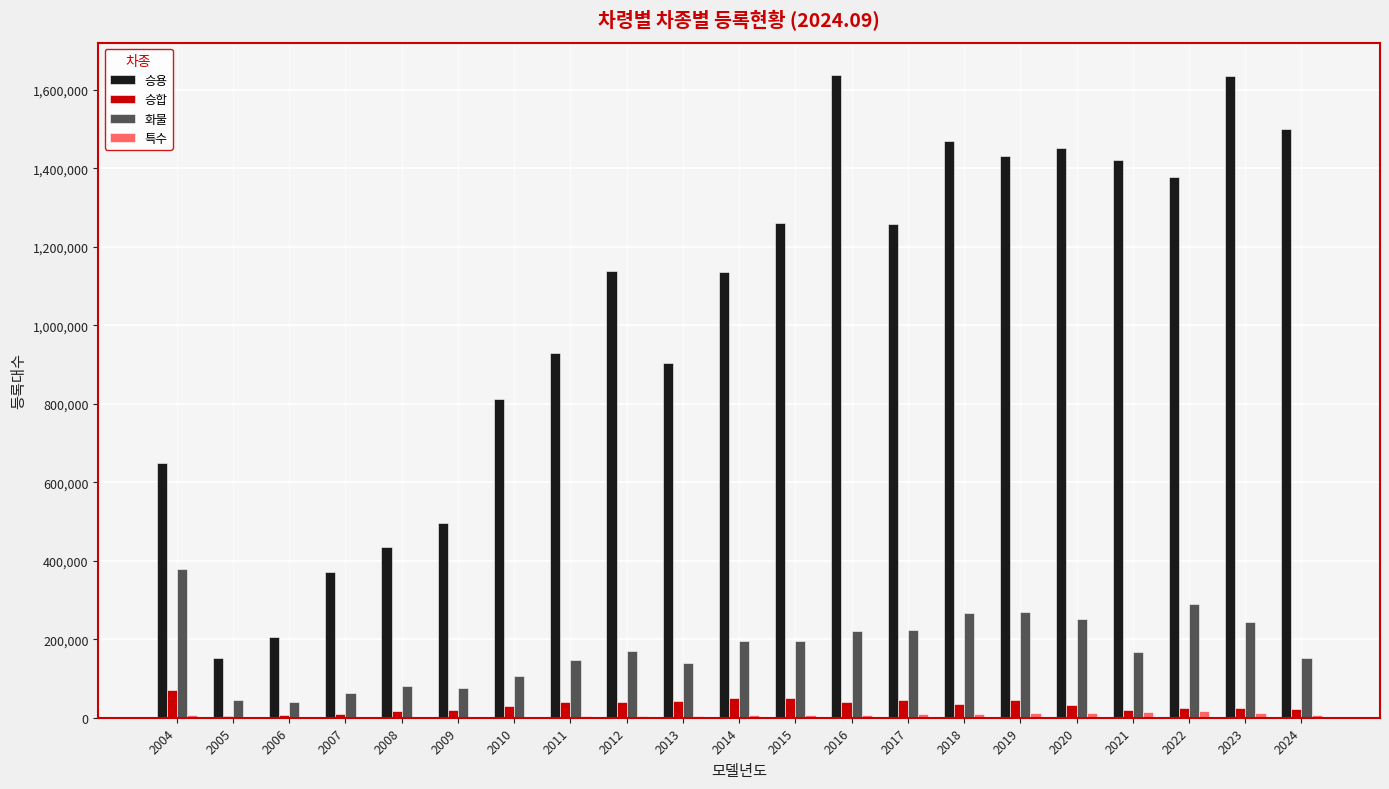

Does the chart contain stacked bars?

No